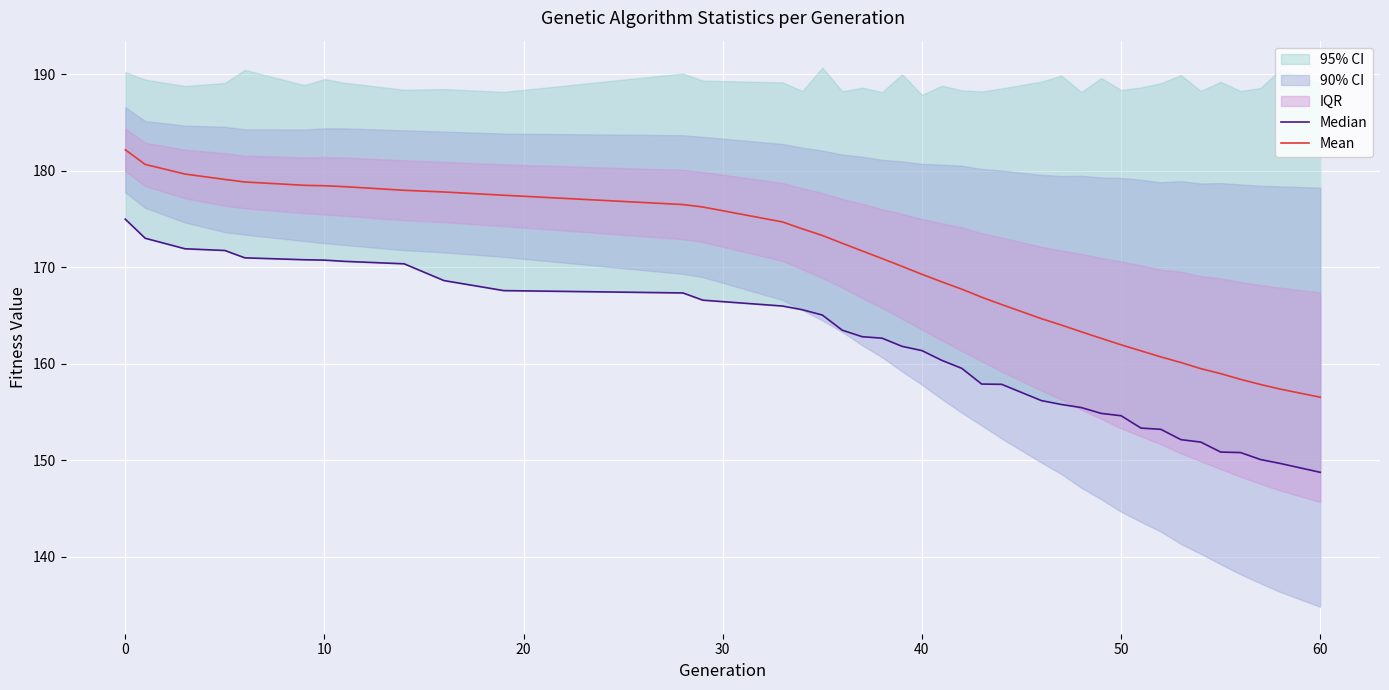

What is the maximum value for Mean?

182.2